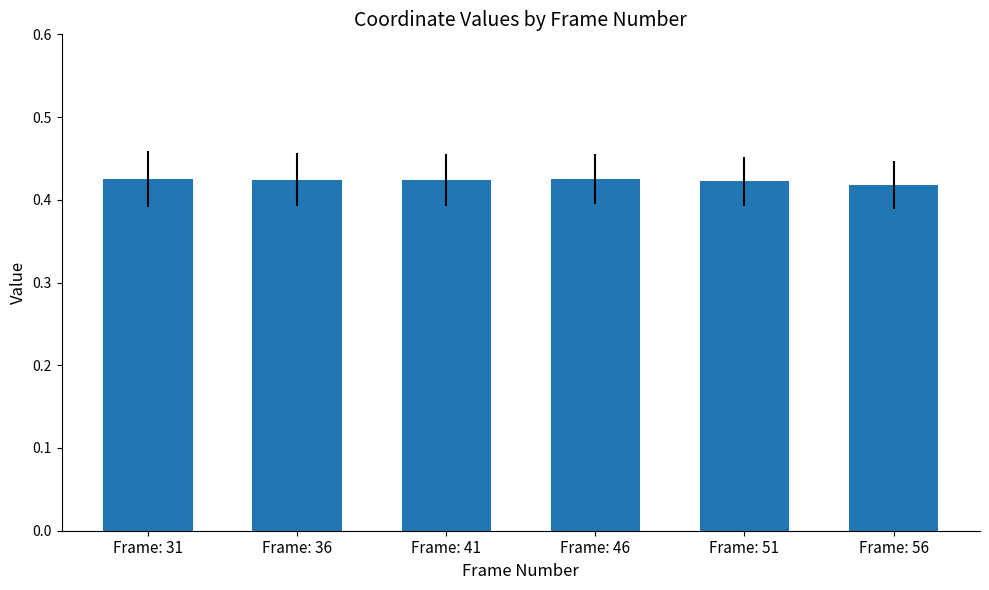

What is the sum of all values?

2.5